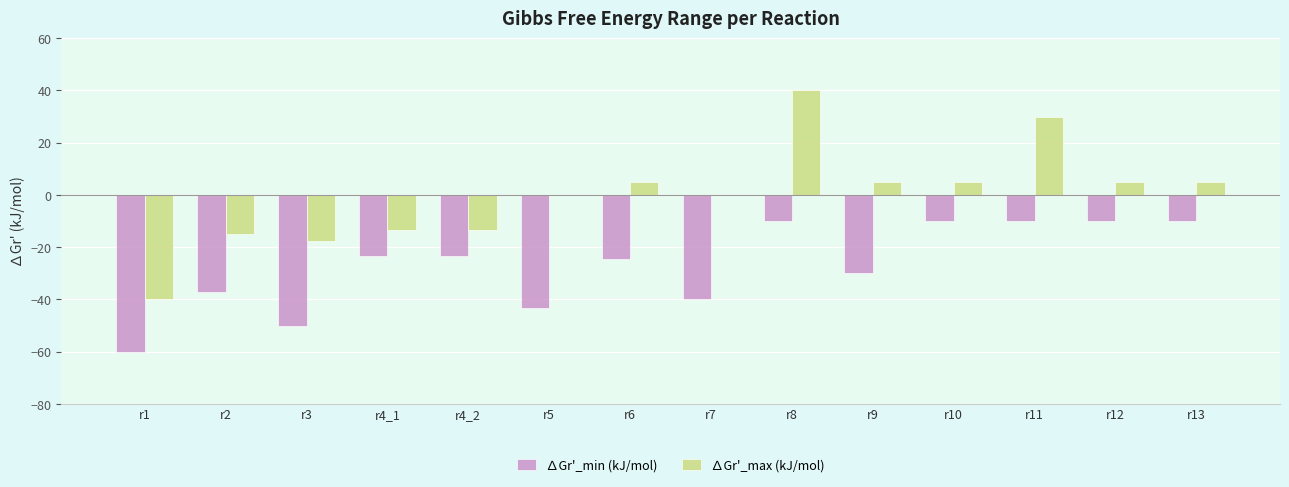

True or false: ∆Gr'_min (kJ/mol) has a value of -43.2 at r5.

True